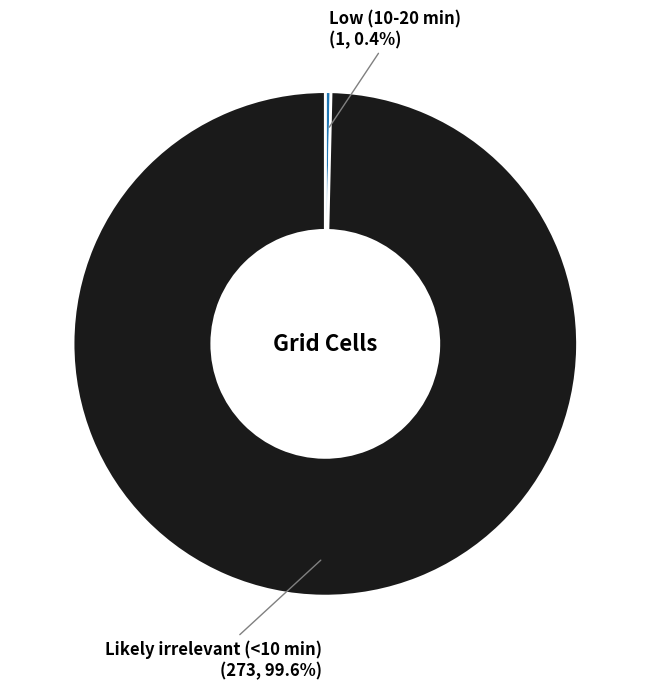

Is there a majority slice in this chart?

Yes